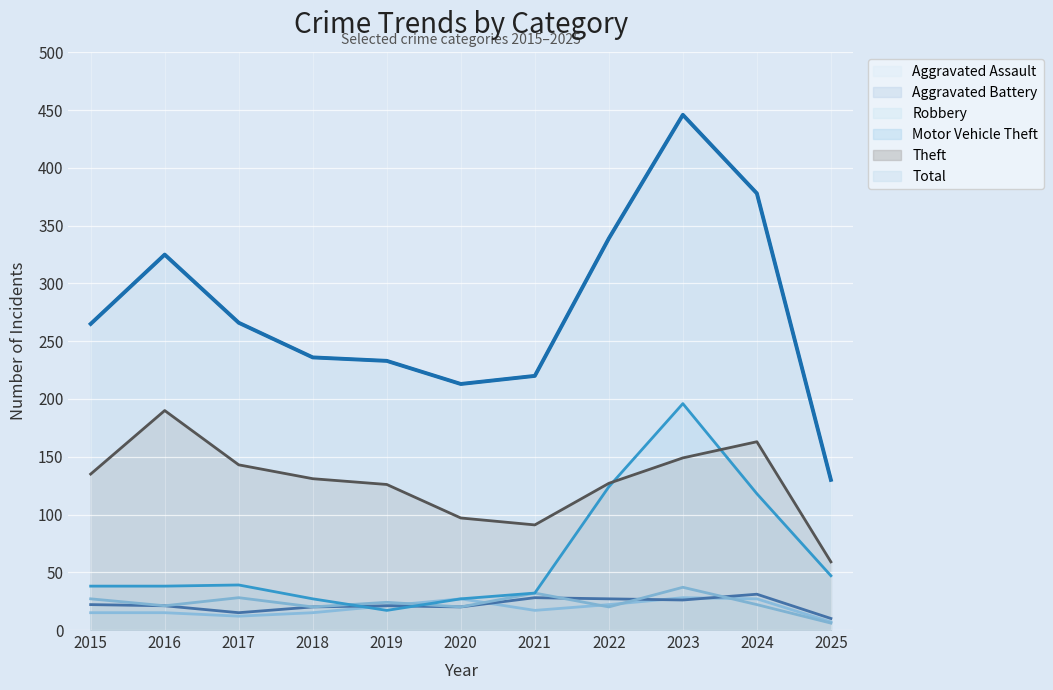

What are all the series names shown in the legend?

Aggravated Assault, Aggravated Battery, Robbery, Motor Vehicle Theft, Theft, Total